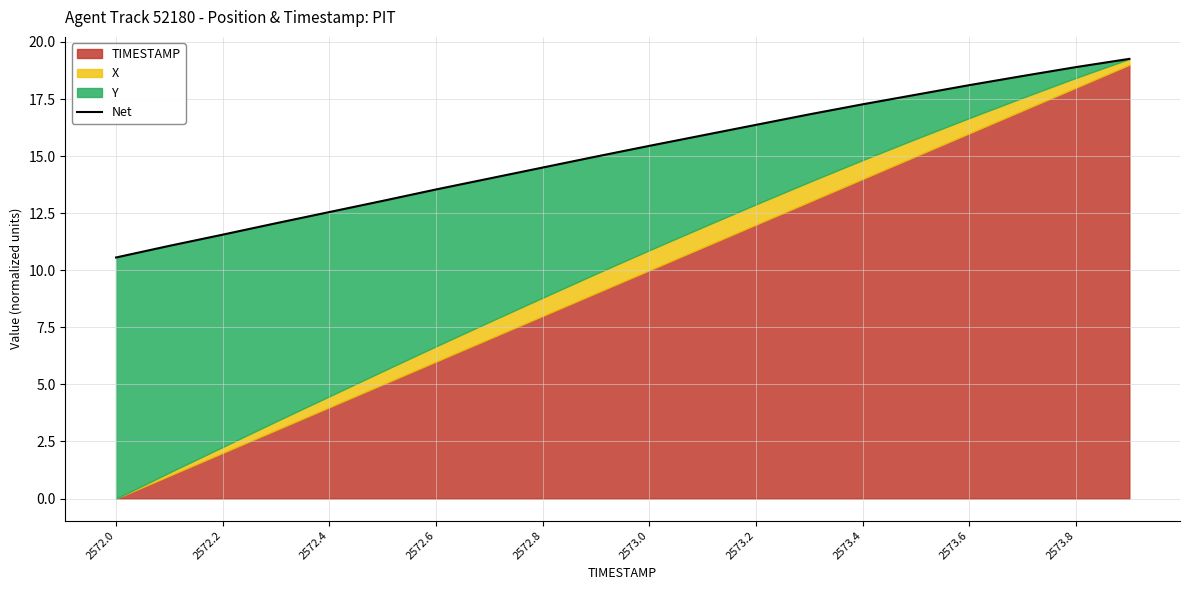

What is the smallest value displayed?

10.6